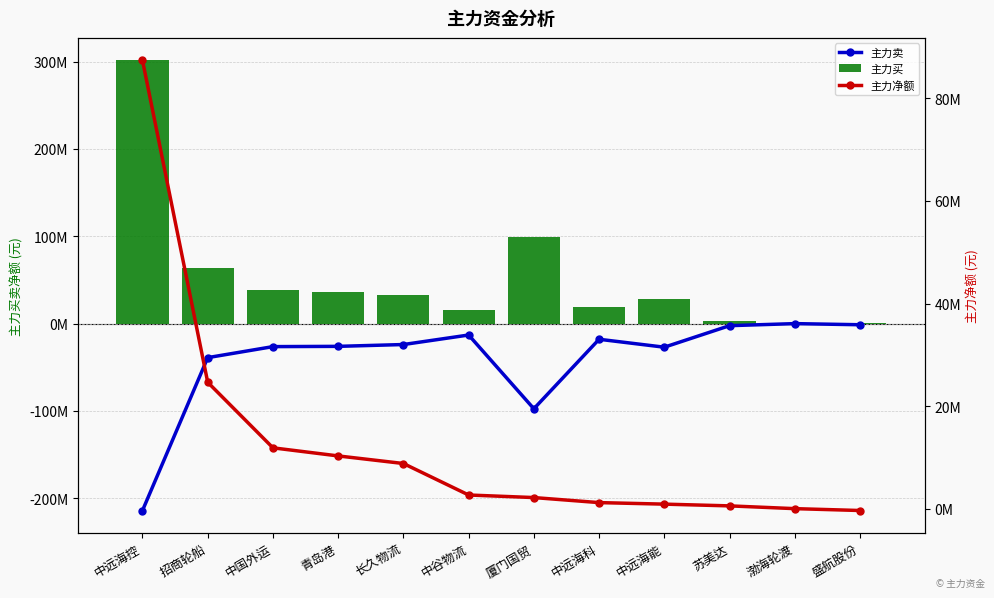

What is the spread (max minus min) of values at 中远海控?

515.5